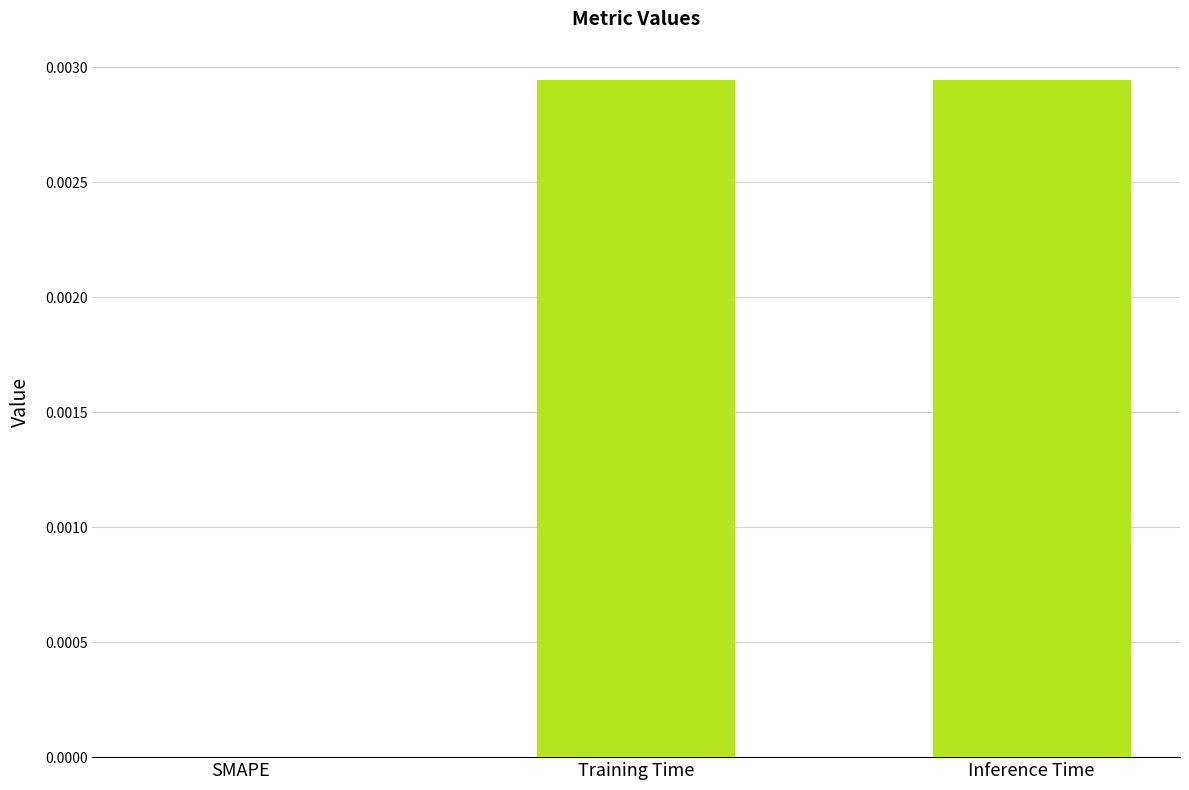

Between SMAPE and Inference Time, which is larger?

Inference Time